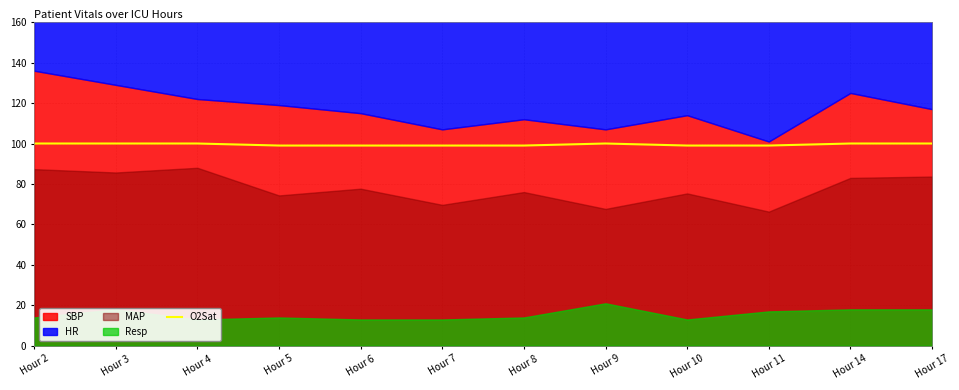

True or false: the data has more than 1 interior local peaks.

False